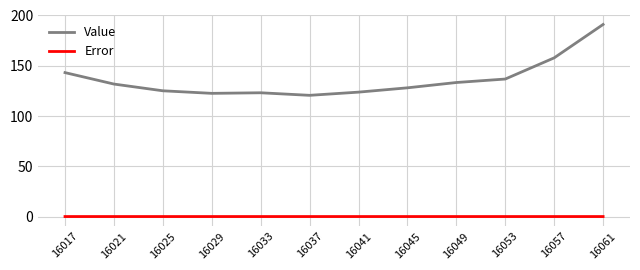

What is the greatest value displayed?

191.1